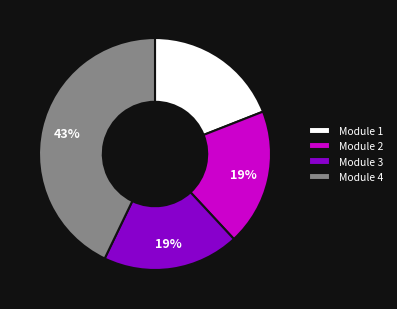

Combined, do Module 4 and Module 3 account for over 50%?

Yes